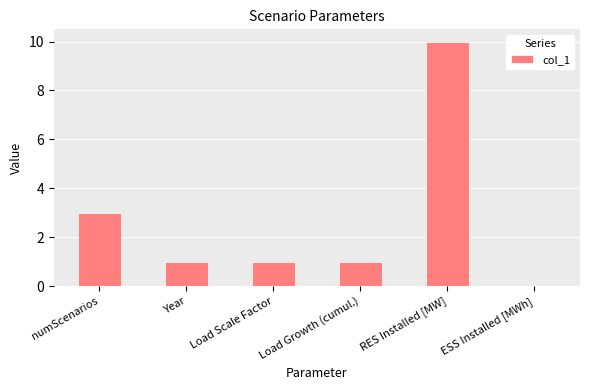

Which has a higher value, ESS Installed [MWh] or numScenarios?

numScenarios